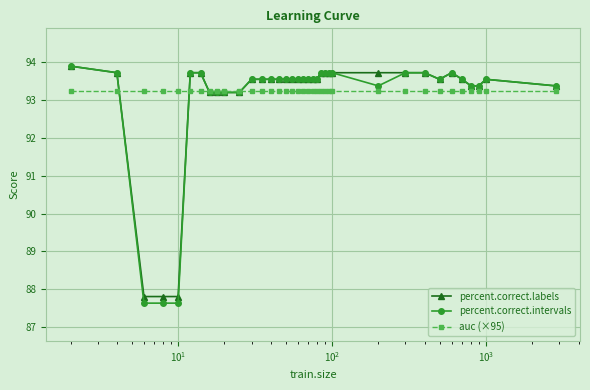

Reading left to right, extract all data points from this chart.

percent.correct.labels: 93.9	93.7	87.8	87.8	87.8	93.7	93.7	93.2	93.2	93.2	93.2	93.6	93.6	93.6	93.6	93.6	93.6	93.6	93.6	93.6	93.6	93.6	93.7	93.7	93.7	93.7	93.7	93.7	93.7	93.6	93.7	93.6	93.4	93.4	93.6	93.4
percent.correct.intervals: 93.9	93.7	87.6	87.6	87.6	93.7	93.7	93.2	93.2	93.2	93.2	93.6	93.6	93.6	93.6	93.6	93.6	93.6	93.6	93.6	93.6	93.6	93.7	93.7	93.7	93.7	93.4	93.7	93.7	93.6	93.7	93.6	93.4	93.4	93.6	93.4
auc (×95): 93.2	93.2	93.2	93.2	93.2	93.2	93.2	93.2	93.2	93.2	93.2	93.2	93.2	93.2	93.2	93.2	93.2	93.2	93.2	93.2	93.2	93.2	93.2	93.2	93.2	93.2	93.2	93.2	93.2	93.2	93.2	93.2	93.2	93.2	93.2	93.2